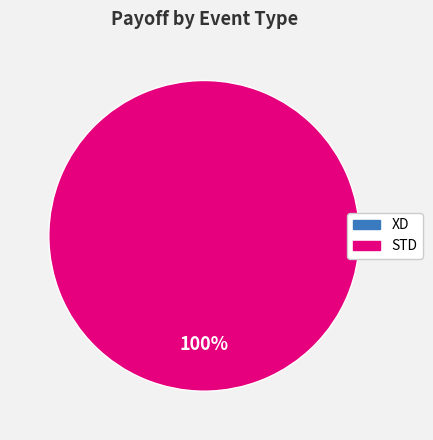

What percentage do XD and STD together represent?

100.0%